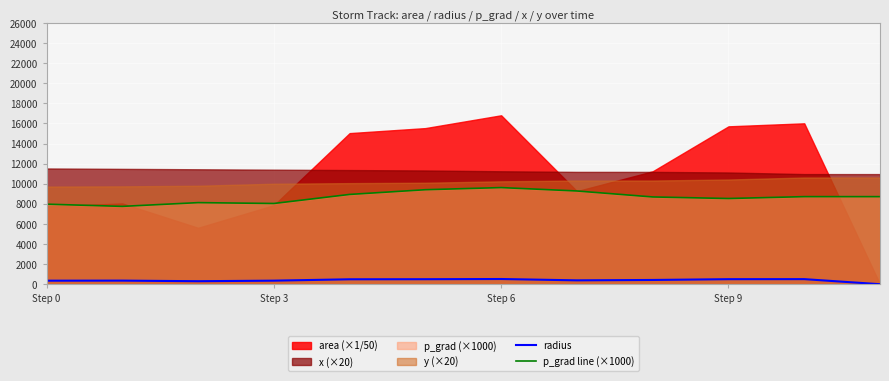

The value of p_grad line (×1000) at Step 3 is 13938.5. True or false?

False